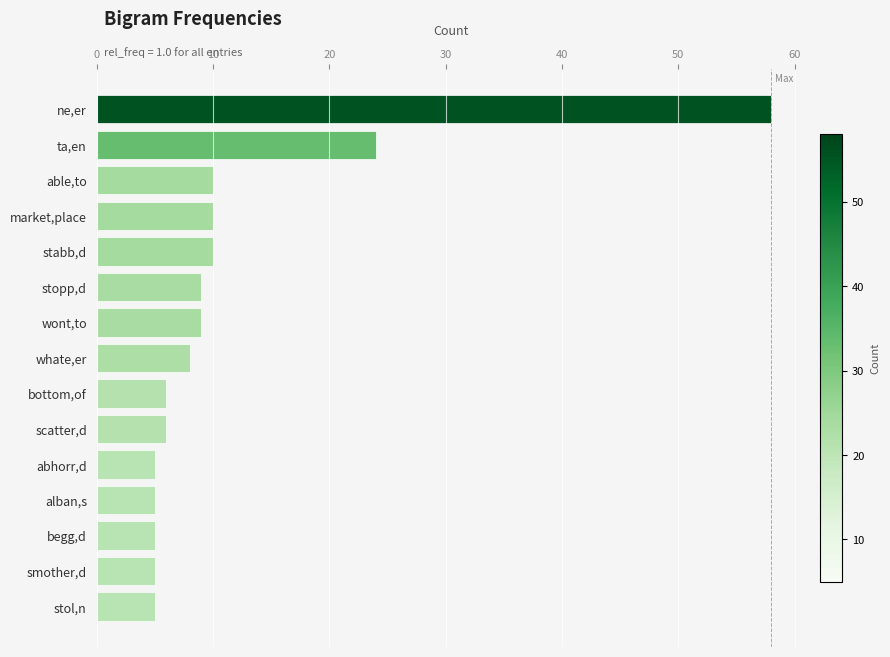

Is it true that the value at ne,er is 58?

True